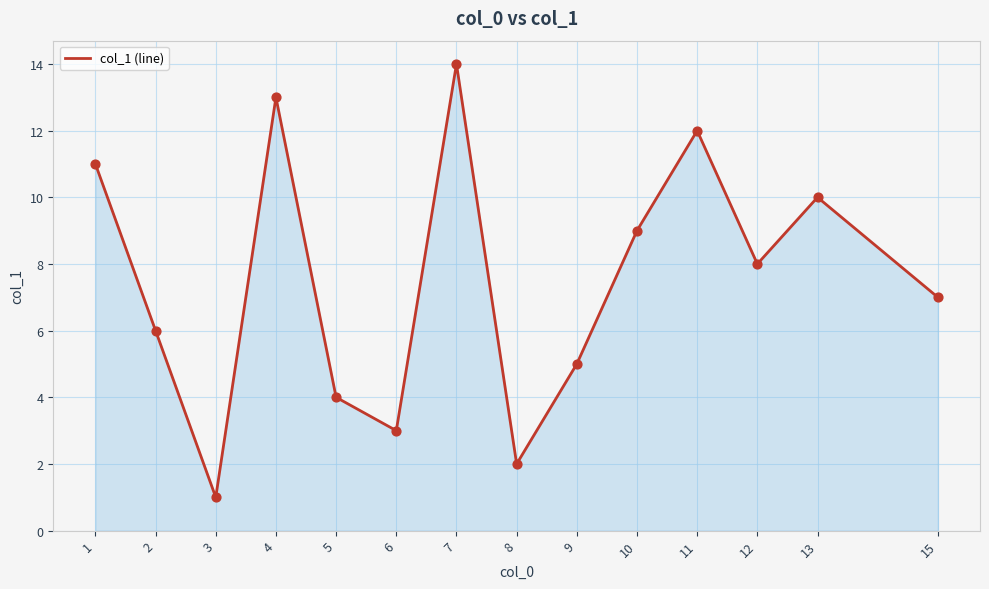

Approximately how many times larger is the value at 5 compared to 12?

0.5